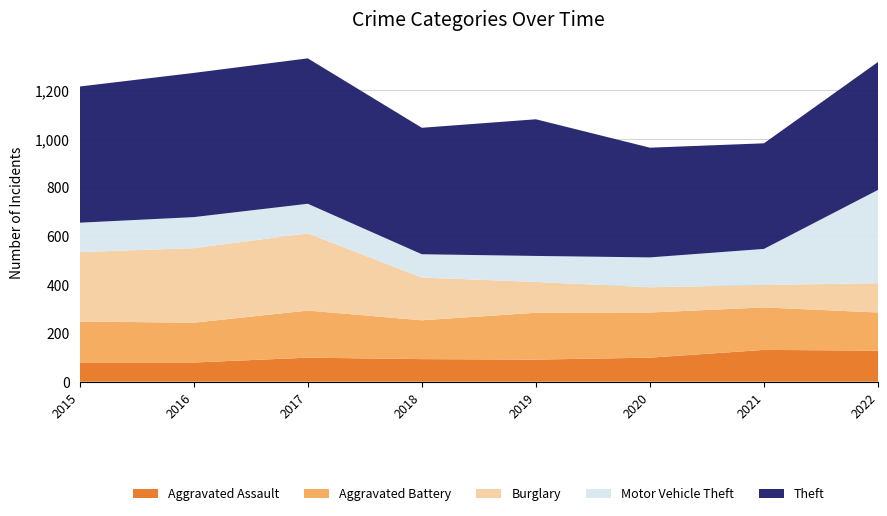

Reading left to right, what are all the values shown in this chart?

Aggravated Assault: 2015=79	2016=79	2017=99	2018=93	2019=91	2020=99	2021=131	2022=128
Aggravated Battery: 2015=169	2016=164	2017=194	2018=160	2019=193	2020=186	2021=175	2022=157
Burglary: 2015=286	2016=307	2017=318	2018=176	2019=127	2020=104	2021=92	2022=121
Motor Vehicle Theft: 2015=121	2016=128	2017=122	2018=96	2019=107	2020=123	2021=149	2022=384
Theft: 2015=561	2016=594	2017=599	2018=521	2019=563	2020=452	2021=435	2022=527